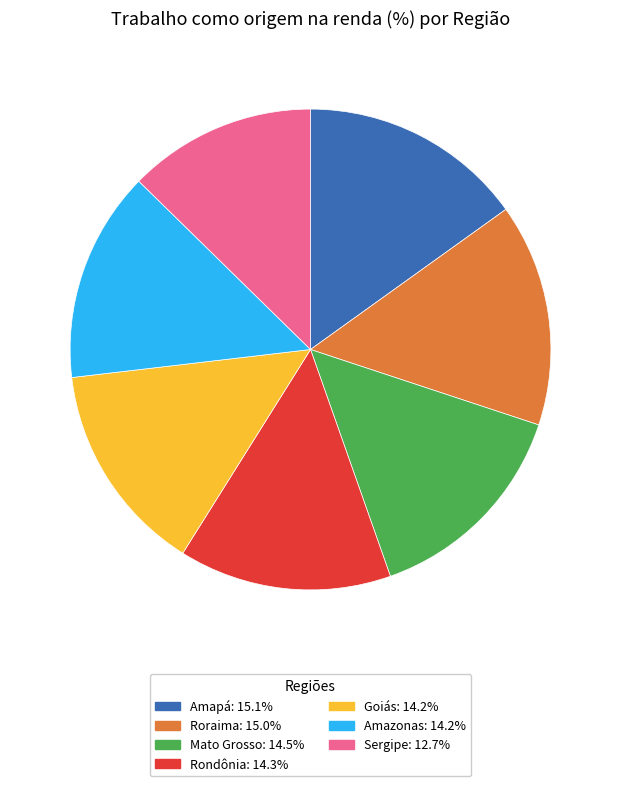

Which category has the smallest portion of the pie?

Sergipe